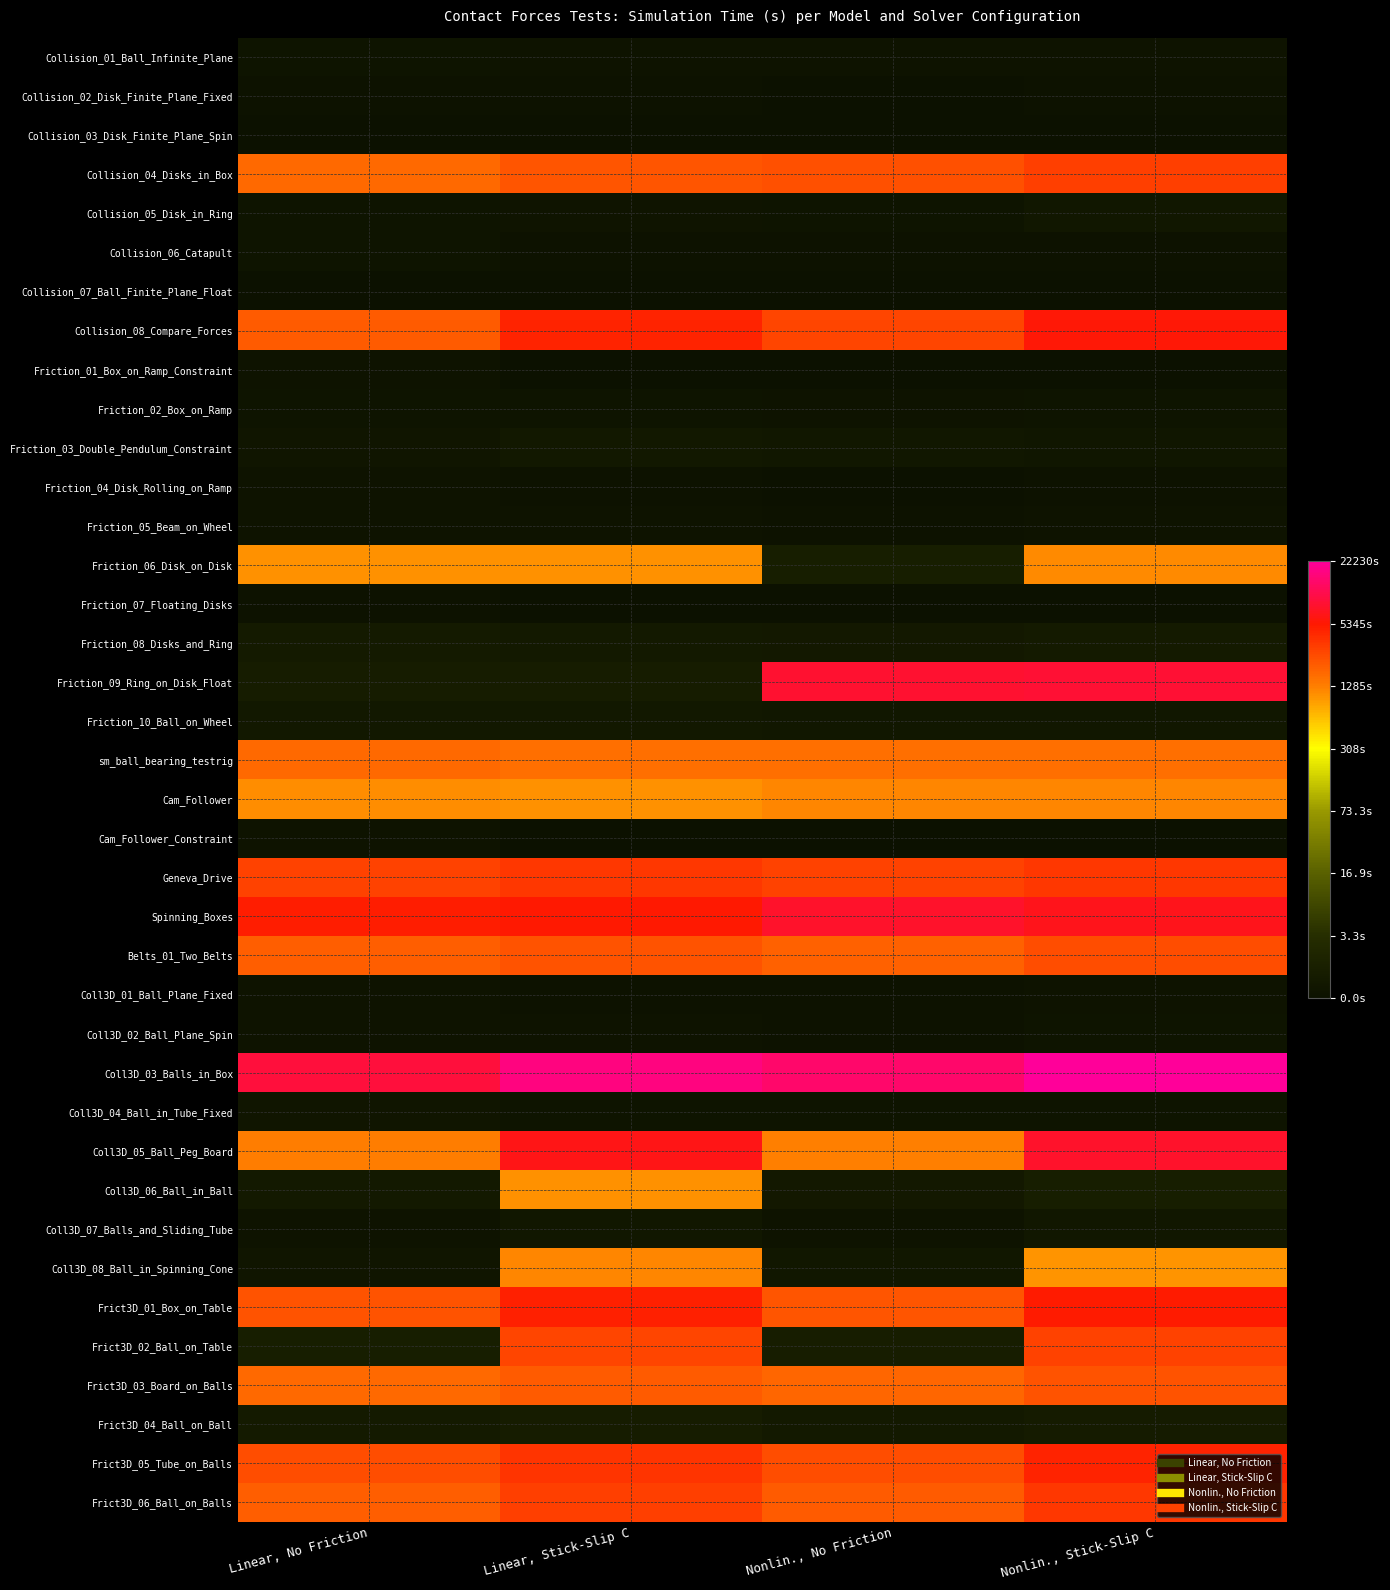

Which label corresponds to the smallest value in the chart?

Linear, Stick-Slip C